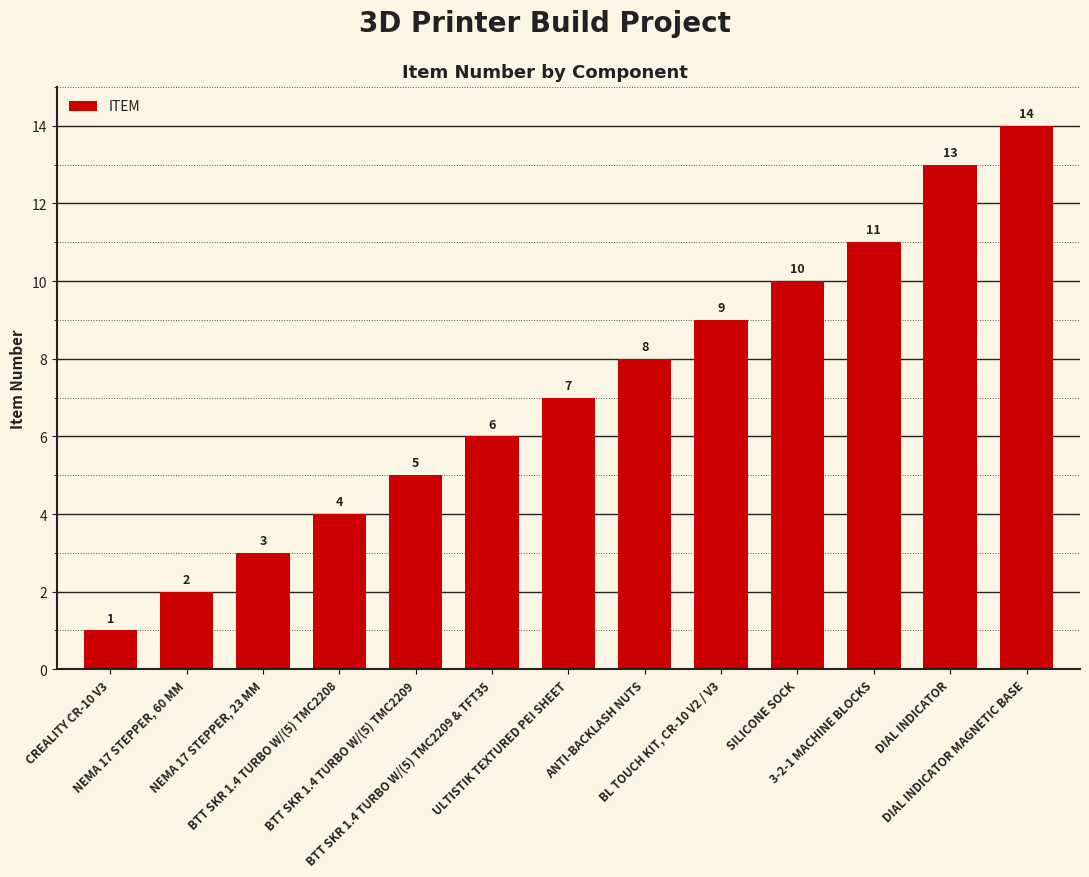

List the labels in order of value, smallest first.

CREALITY CR-10 V3, NEMA 17 STEPPER, 60 MM, NEMA 17 STEPPER, 23 MM, BTT SKR 1.4 TURBO W/(5) TMC2208, BTT SKR 1.4 TURBO W/(5) TMC2209, BTT SKR 1.4 TURBO W/(5) TMC2209 & TFT35, ULTISTIK TEXTURED PEI SHEET, ANTI-BACKLASH NUTS, BL TOUCH KIT, CR-10 V2 / V3, SILICONE SOCK, 3-2-1 MACHINE BLOCKS, DIAL INDICATOR, DIAL INDICATOR MAGNETIC BASE